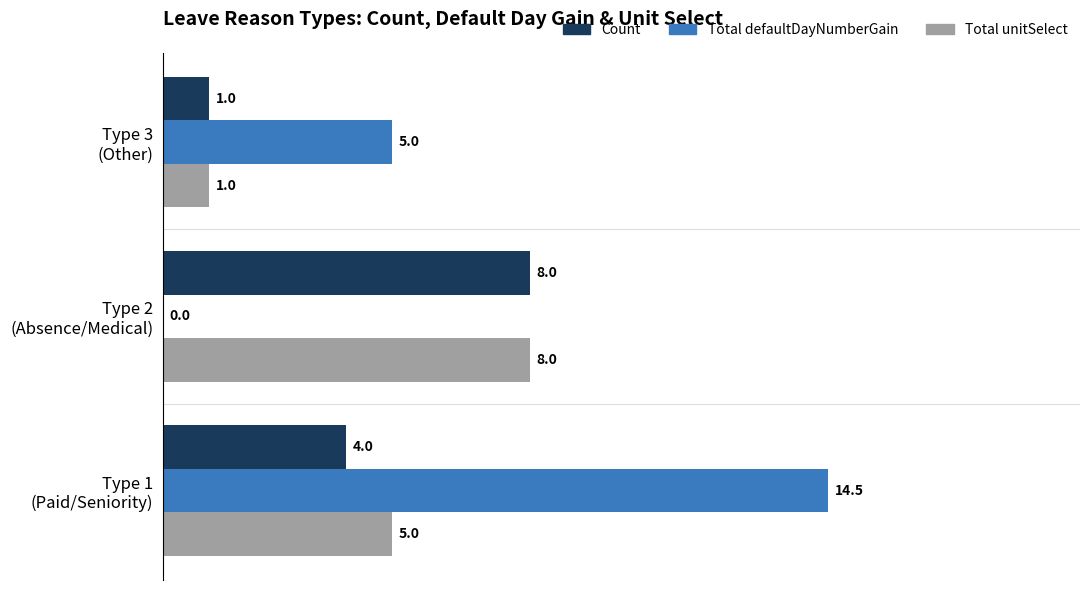

What are all the series names shown in the legend?

Count, Total defaultDayNumberGain, Total unitSelect